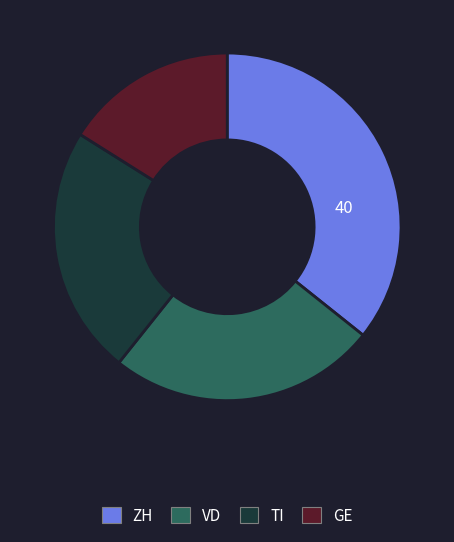

Does any single category account for the majority?

No